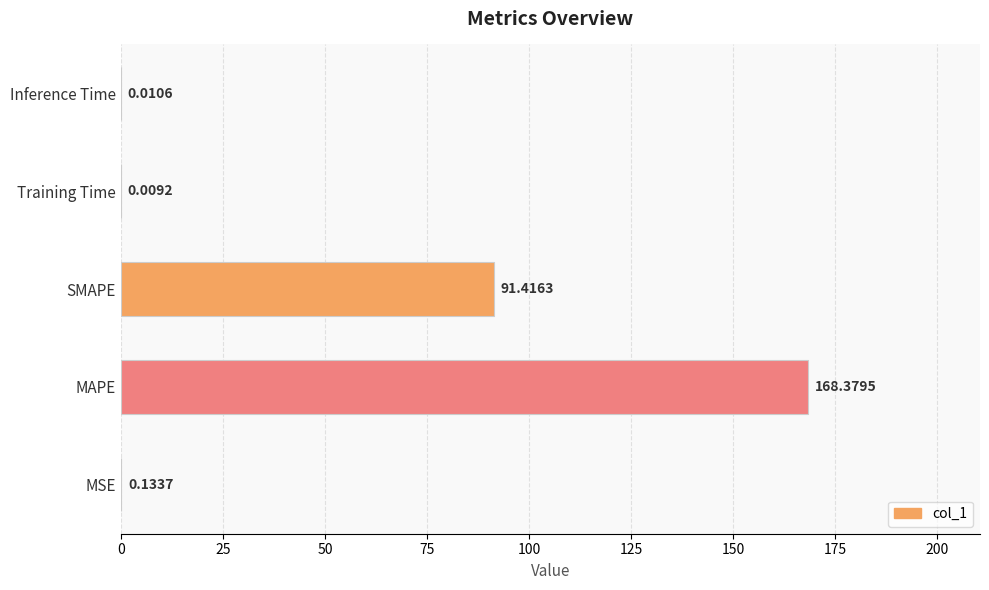

Which category has the highest value across all series?

MAPE